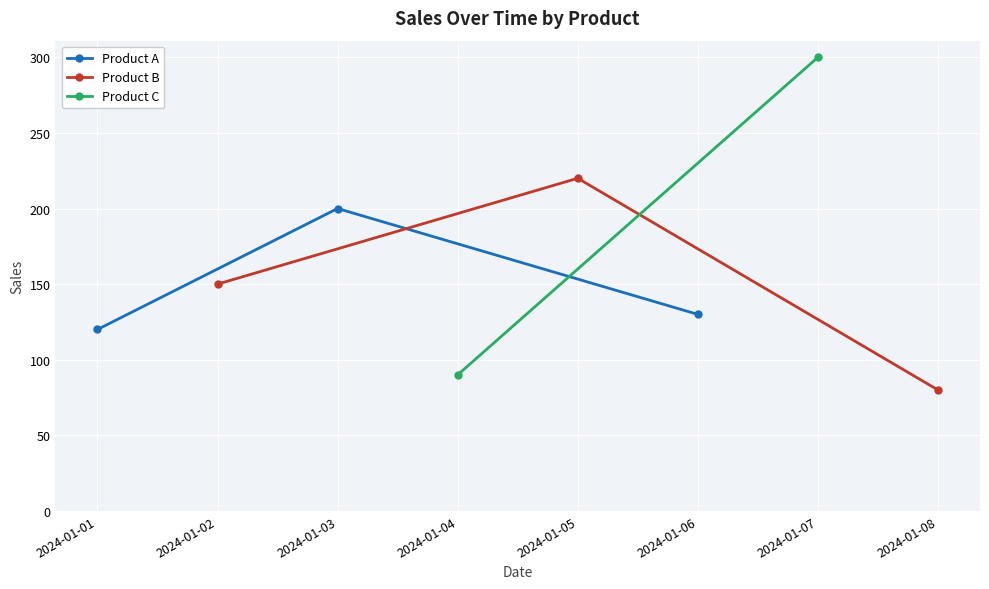

How many Product A values are between 120 and 200?

3